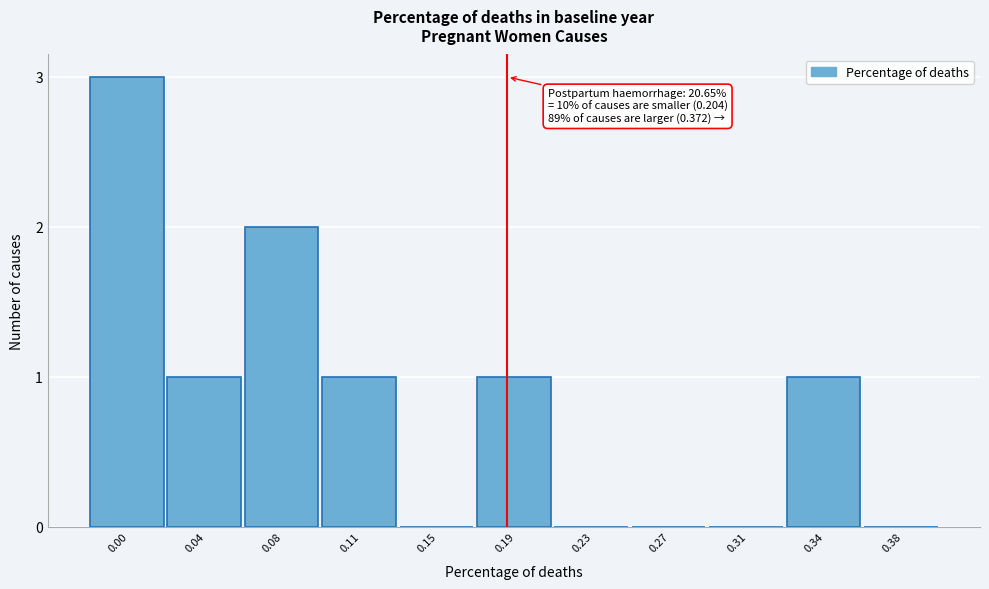

Reading right to left, extract all data points from this chart.

0.38=0	0.34=1	0.31=0	0.27=0	0.23=0	0.19=1	0.15=0	0.11=1	0.08=2	0.04=1	0.00=3